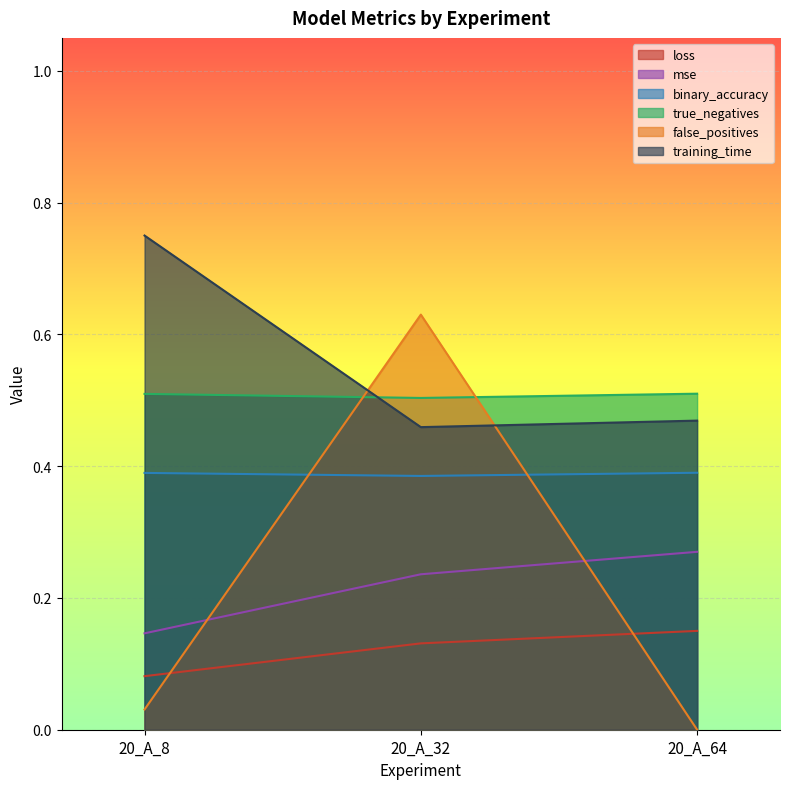

How many categories are shown in the chart?

3